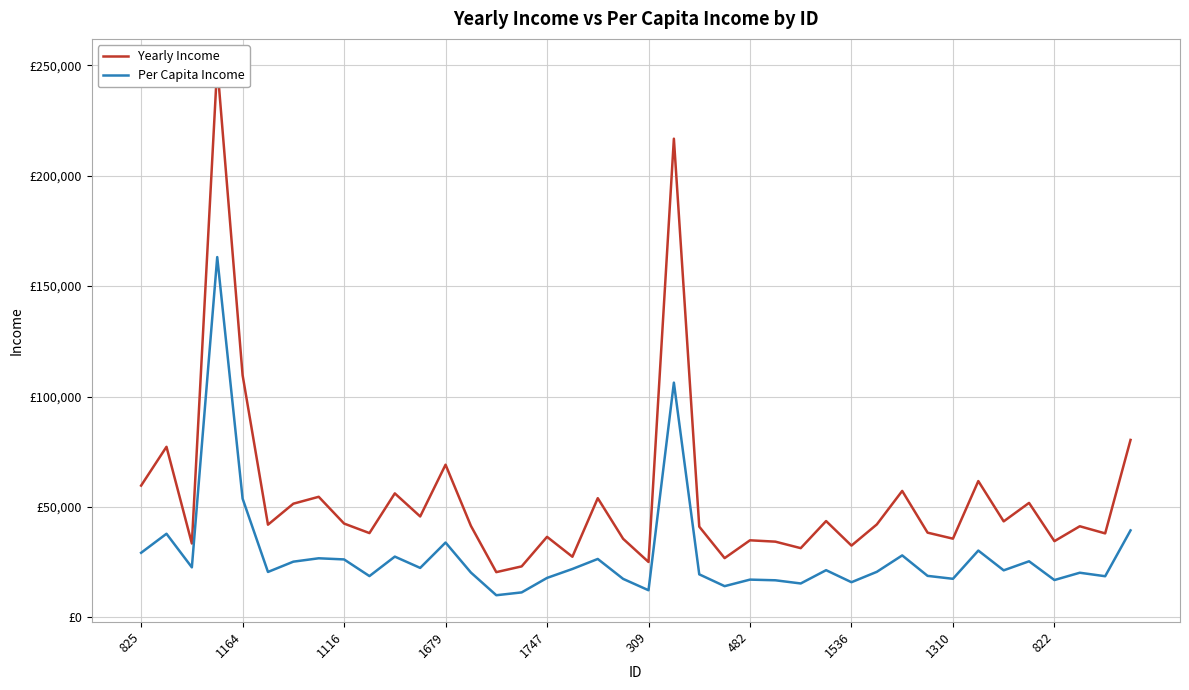

Reading left to right, extract all data points from this chart.

Yearly Income: 59696	77254	33483	249925	109687	41997	51500	54623	42509	38190	56164	45727	69149	41442	20513	23123	36497	27484	53995	35602	25122	216740	41109	26858	34929	34317	31377	43638	32531	42120	57281	38390	35670	61746	43496	51854	34540	41287	38054	80371
Per Capita Income: 29278	37891	22681	163145	53797	20599	25258	26790	26273	18730	27548	22427	33914	20325	10059	11342	17898	21950	26481	17460	12321	106305	19524	14172	17131	16829	15389	21402	15955	20657	28092	18828	17498	30281	21331	25431	16942	20248	18663	39418